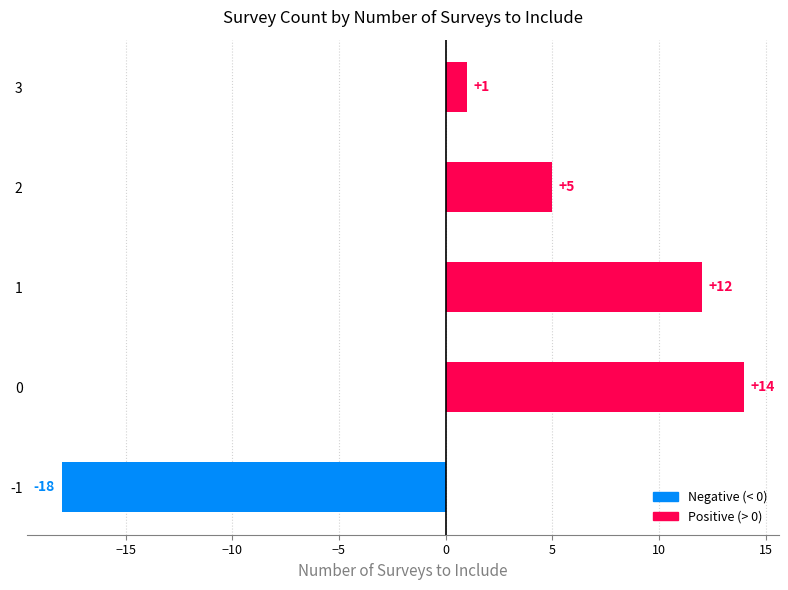

Reading bottom to top, list all the values displayed in this chart.

-18	14	12	5	1